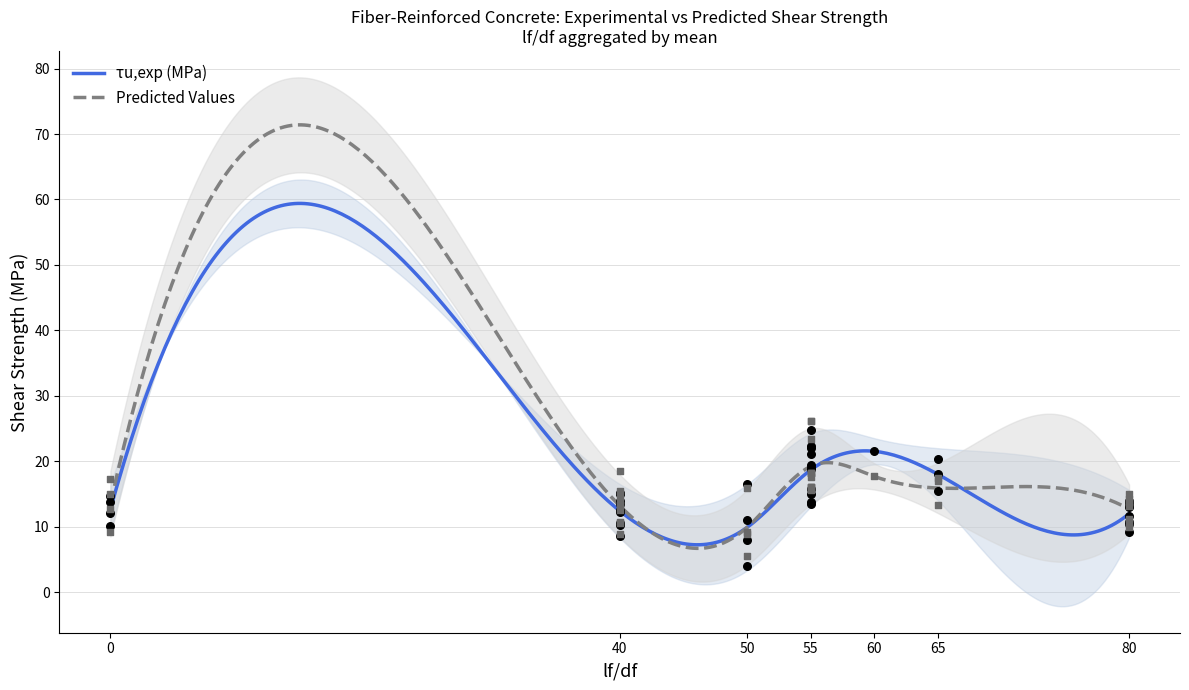

What is the minimum value for τu,exp (MPa)?

7.2